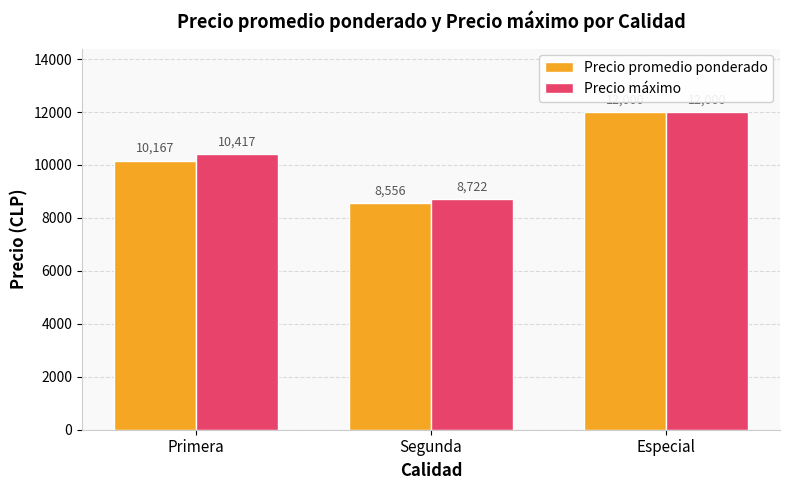

Which series has the largest range (max minus min)?

Precio promedio ponderado